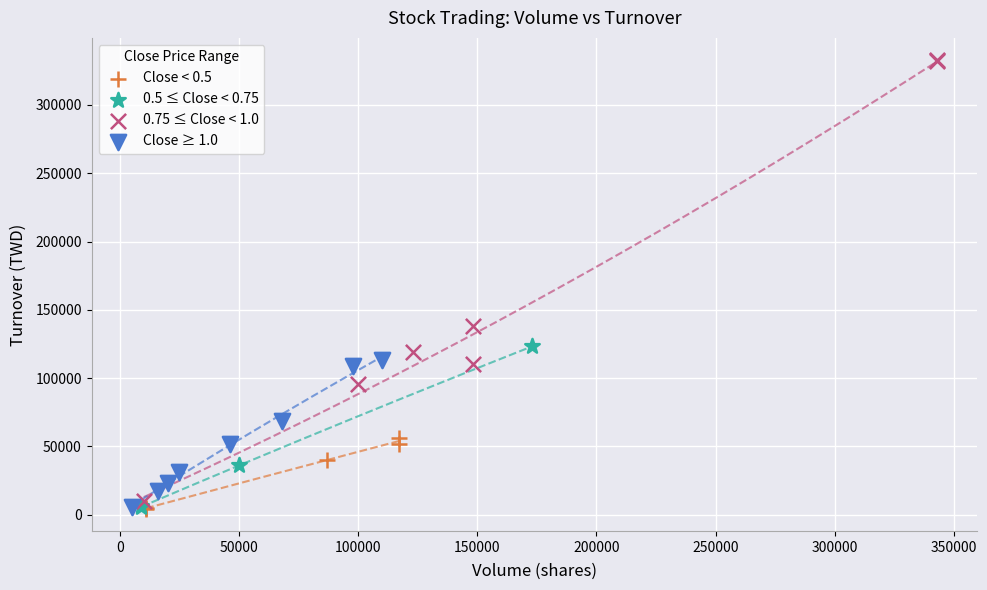

Which series has the widest spread of Y values?

0.75 ≤ Close < 1.0